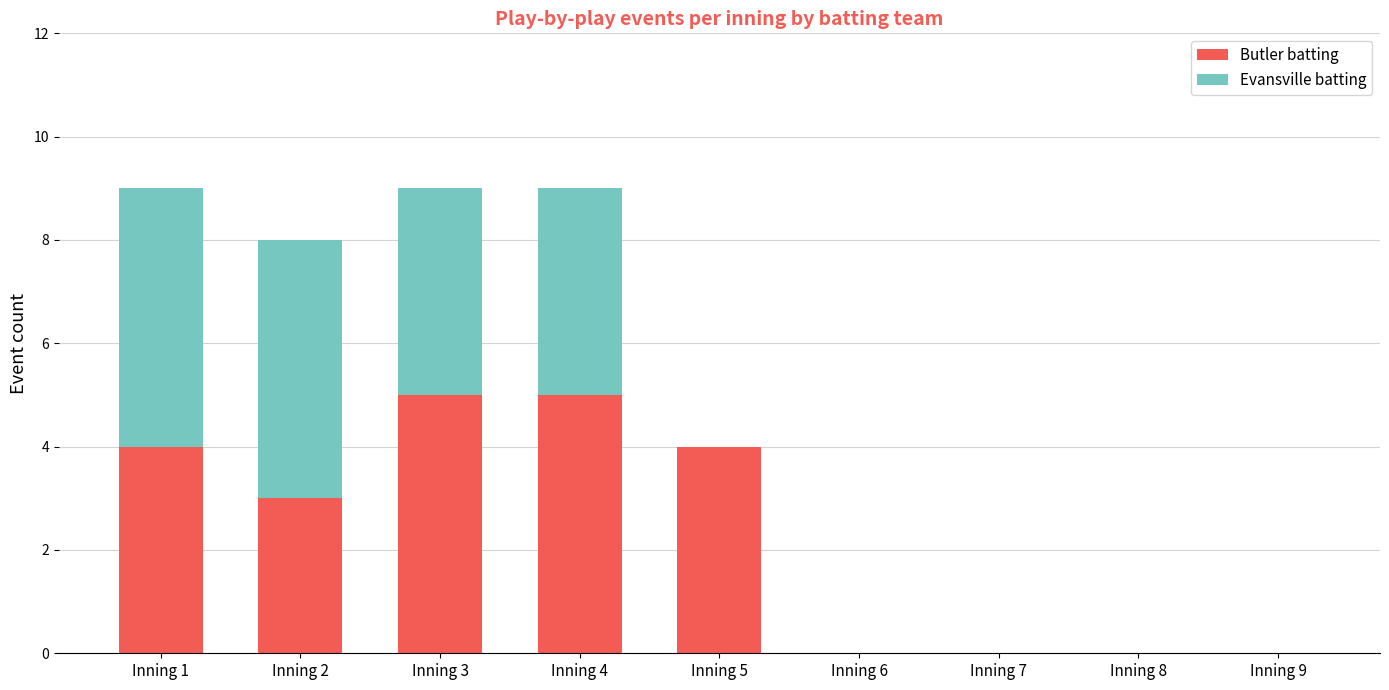

At which label is Butler batting closest to 2?

Inning 2